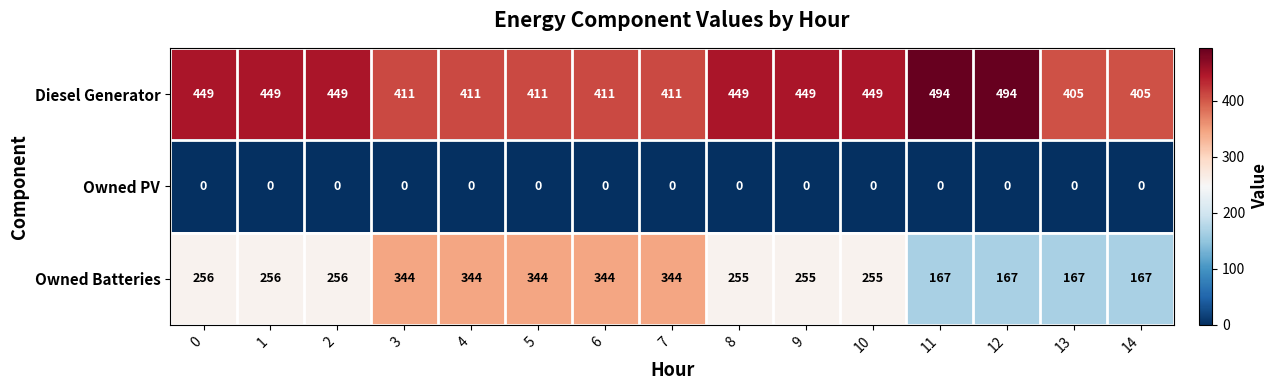

What is the difference between the highest and lowest values at 10?

449